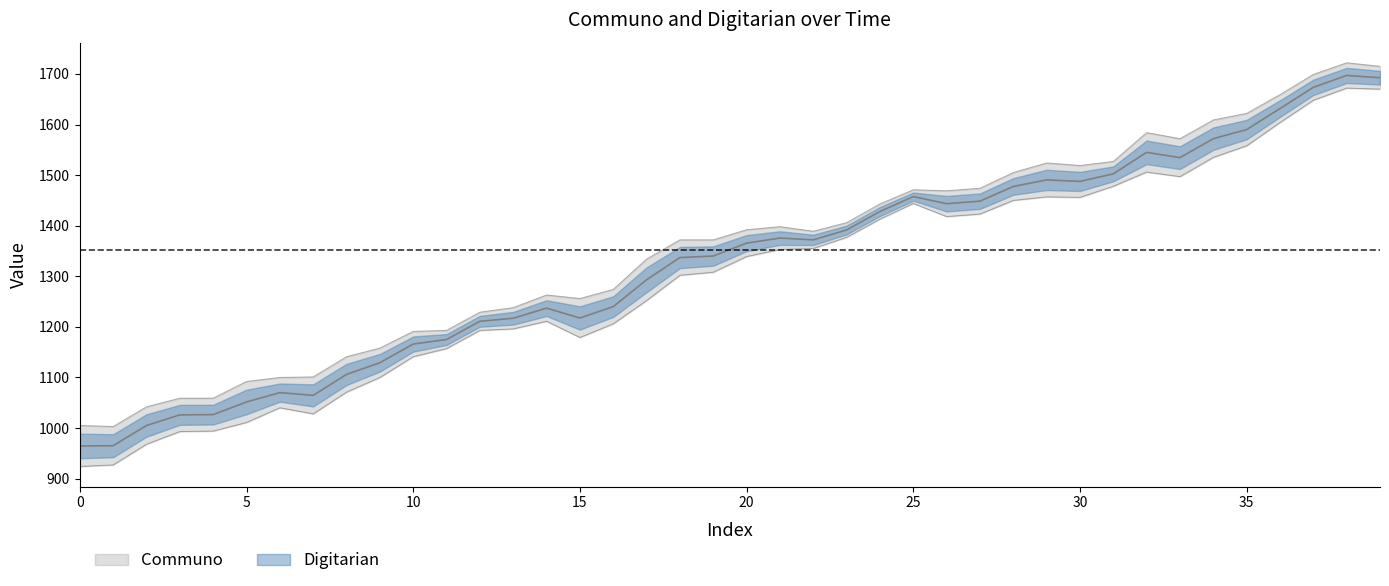

List the labels in order of value, largest first.

38, 39, 37, 36, 35, 34, 32, 33, 31, 29, 30, 28, 27, 25, 26, 24, 23, 21, 20, 22, 18, 19, 17, 16, 14, 15, 13, 12, 11, 10, 9, 8, 7, 6, 5, 3, 4, 2, 0, 1